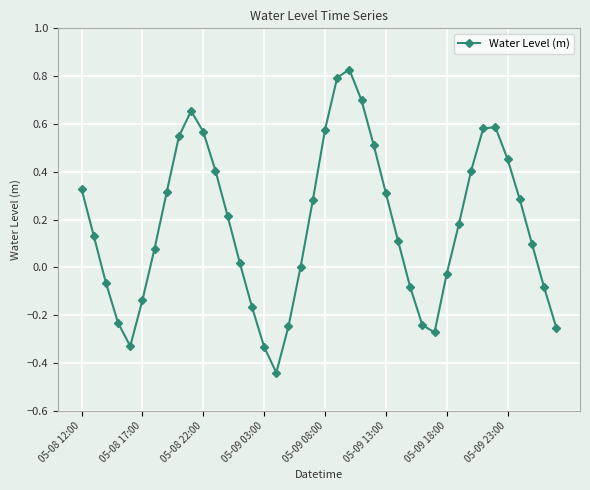

What is the sum of all values?

7.1